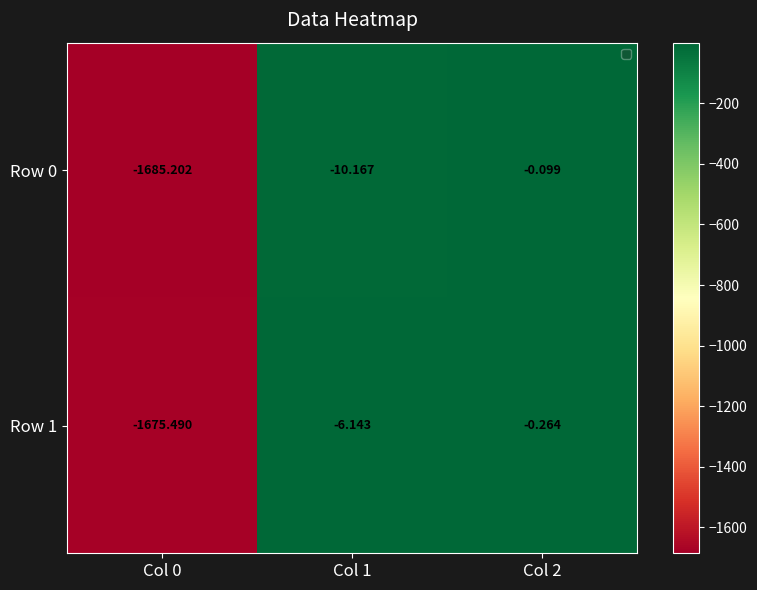

Is the value of Row 0 at Col 2 greater than the value of Row 1 at Col 1?

Yes